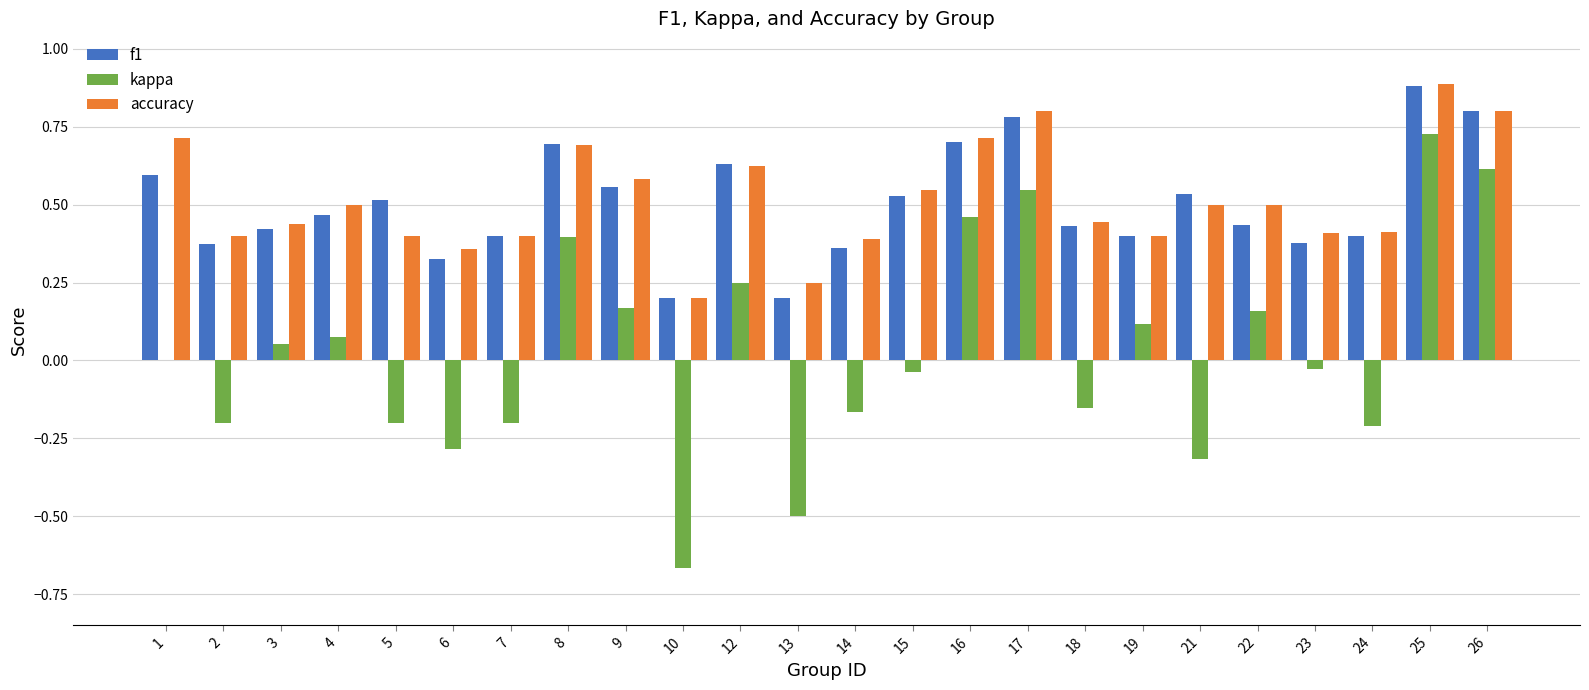

At which label does f1 reach its peak?

25